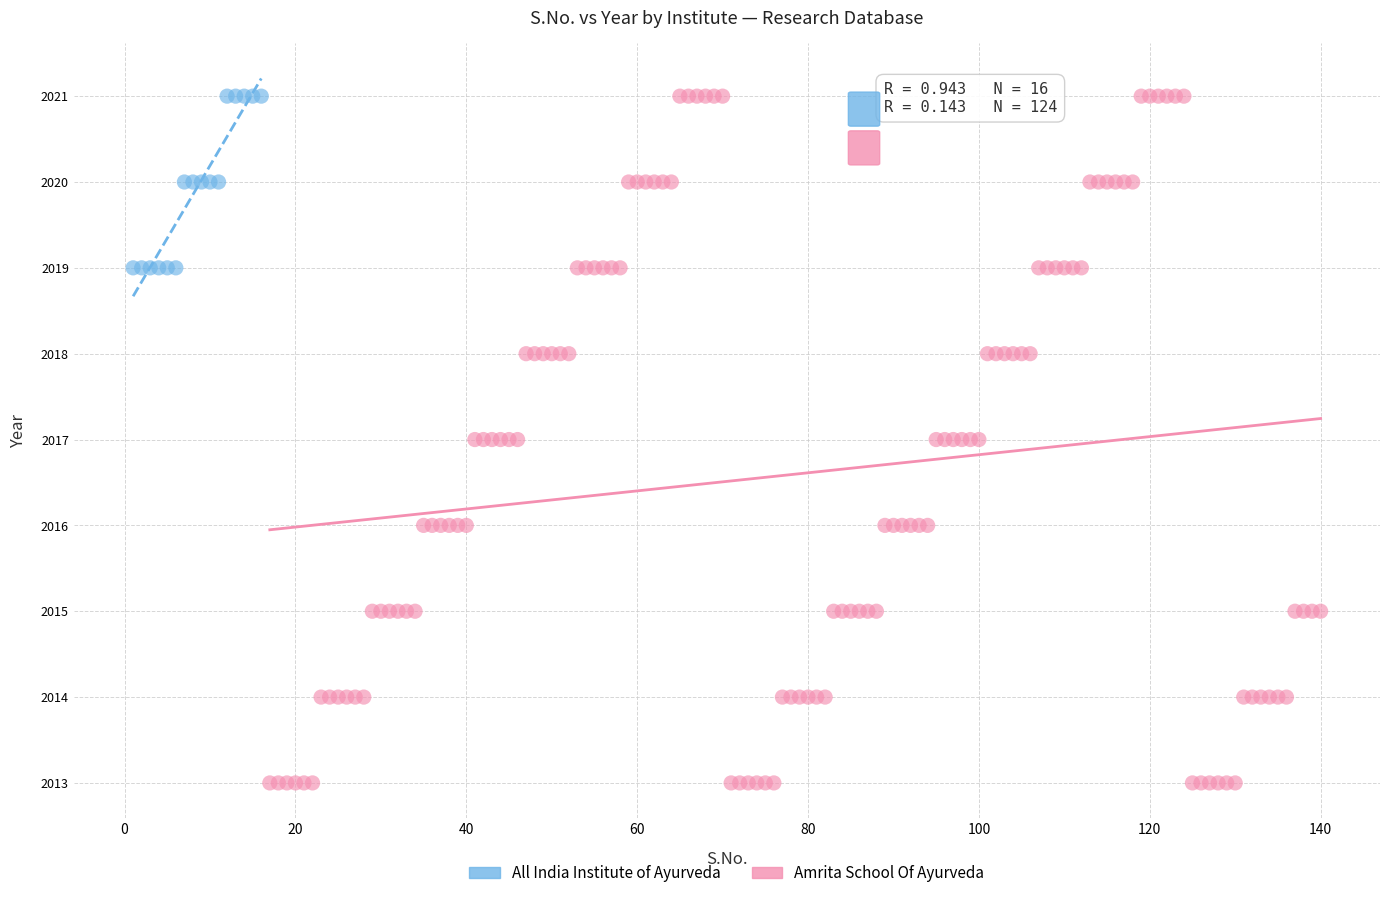

Which series contains the lowest Y value?

Amrita School Of Ayurveda